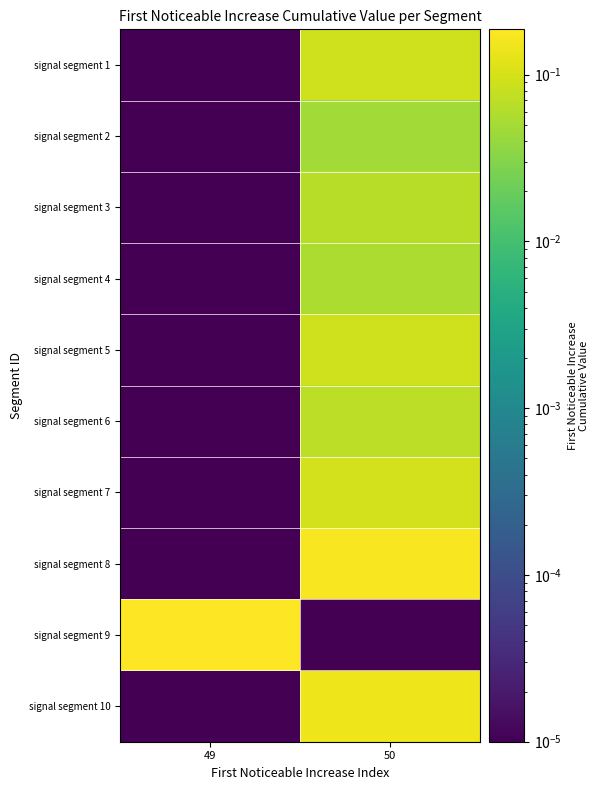

Which has a higher value, 49 or 50?

50